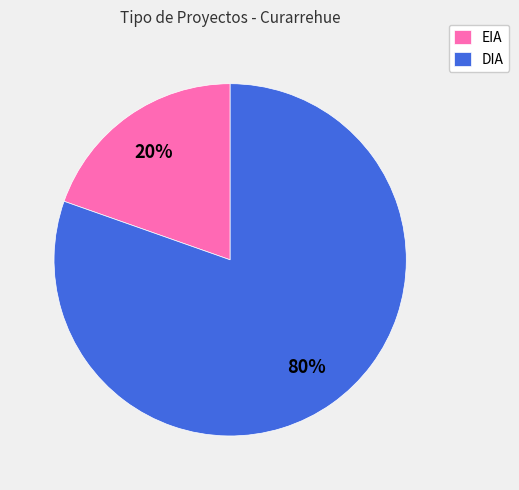

Which category has the smallest portion of the pie?

EIA